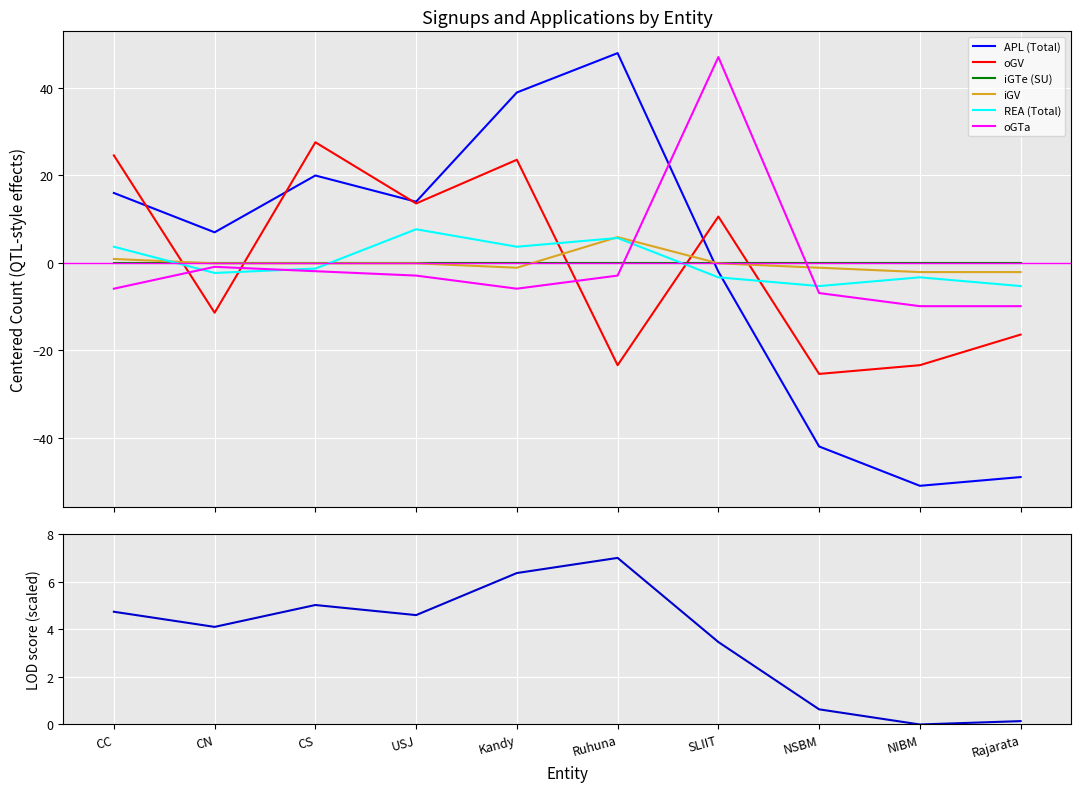

How many interior local peaks does the oGV series have?

3